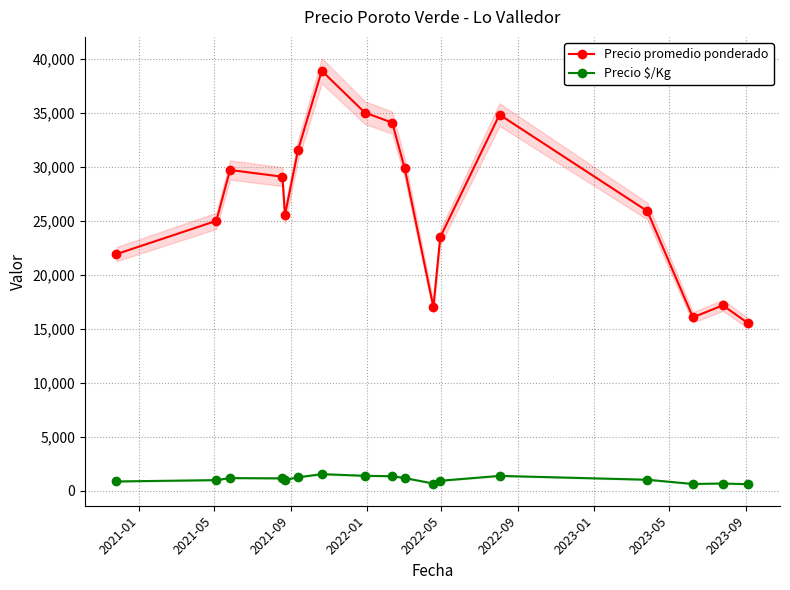

What is the value of the Precio $/Kg point at the 7th from the left?

1555.5